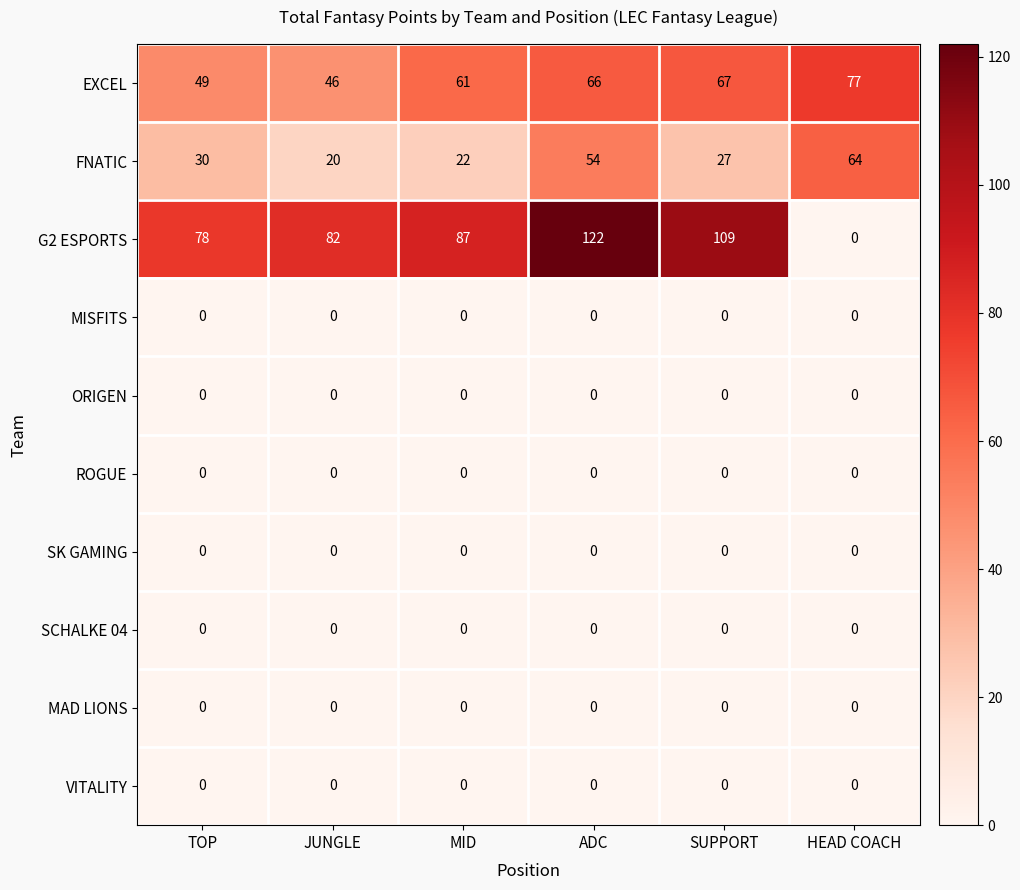

Count the number of categories in the chart.

6